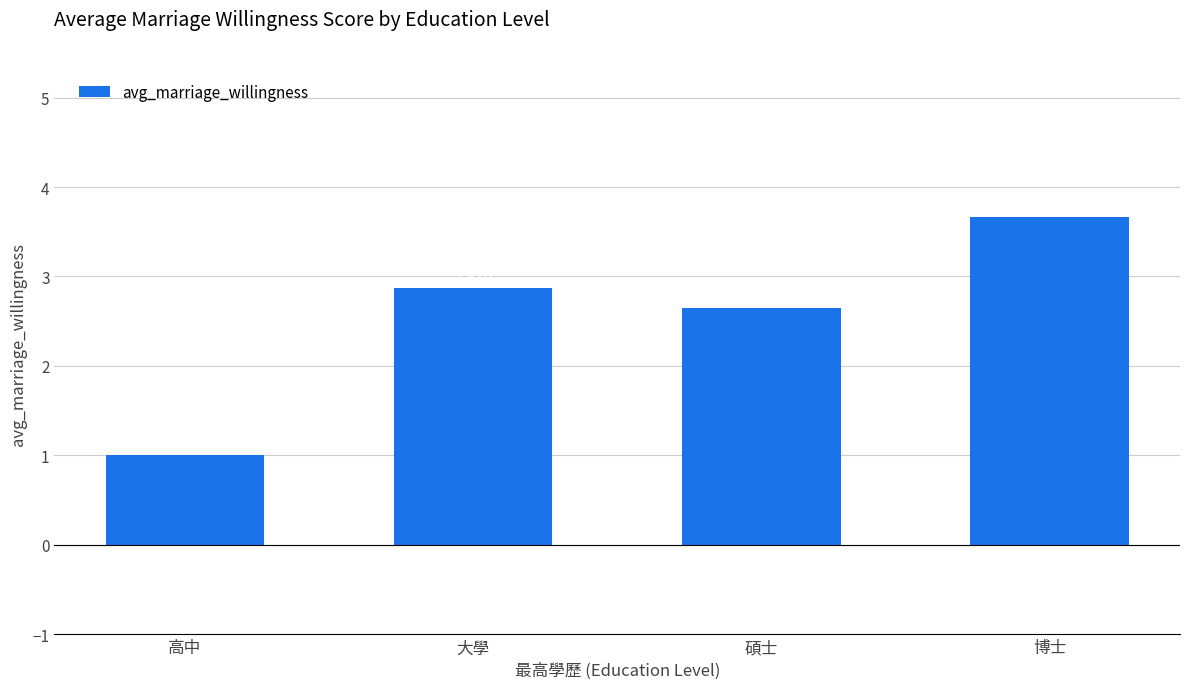

What is the change in value from 高中 to 大學?

+1.9